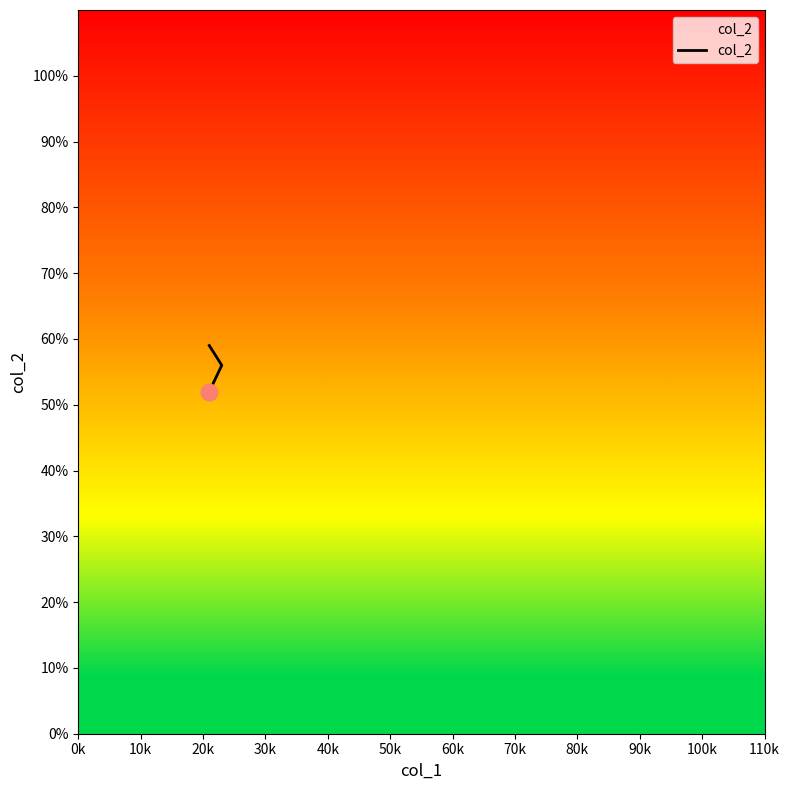

What position from the left is 0k?

1